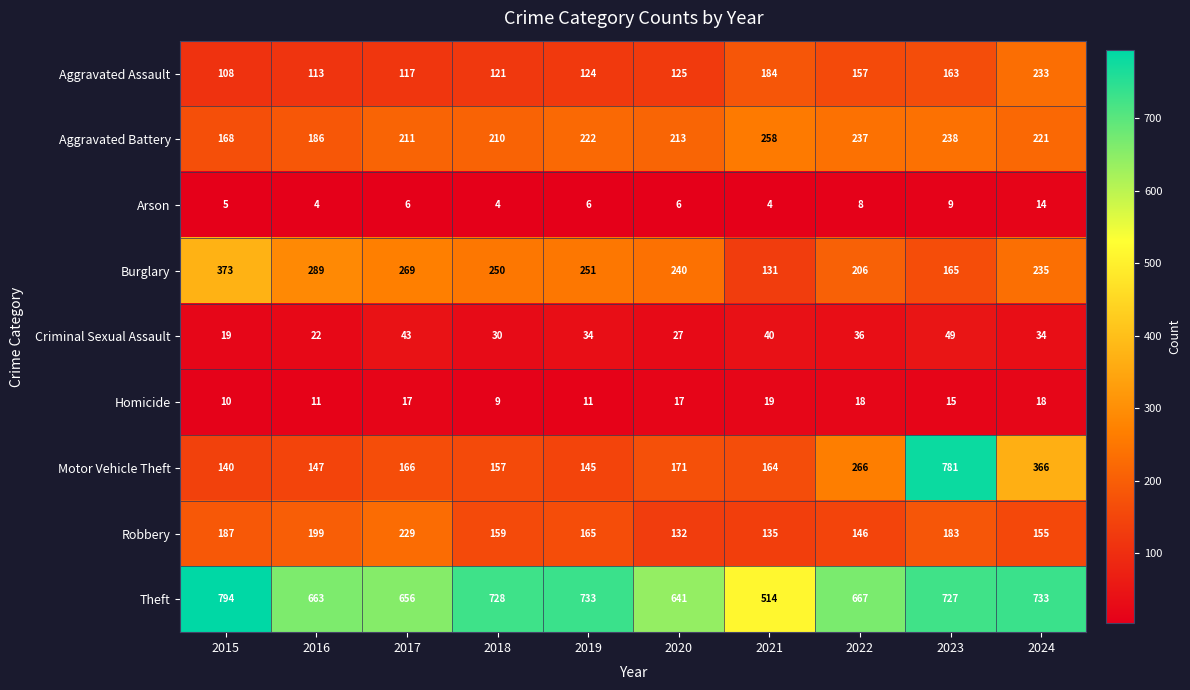

At how many categories does at least one series exceed 168?

10